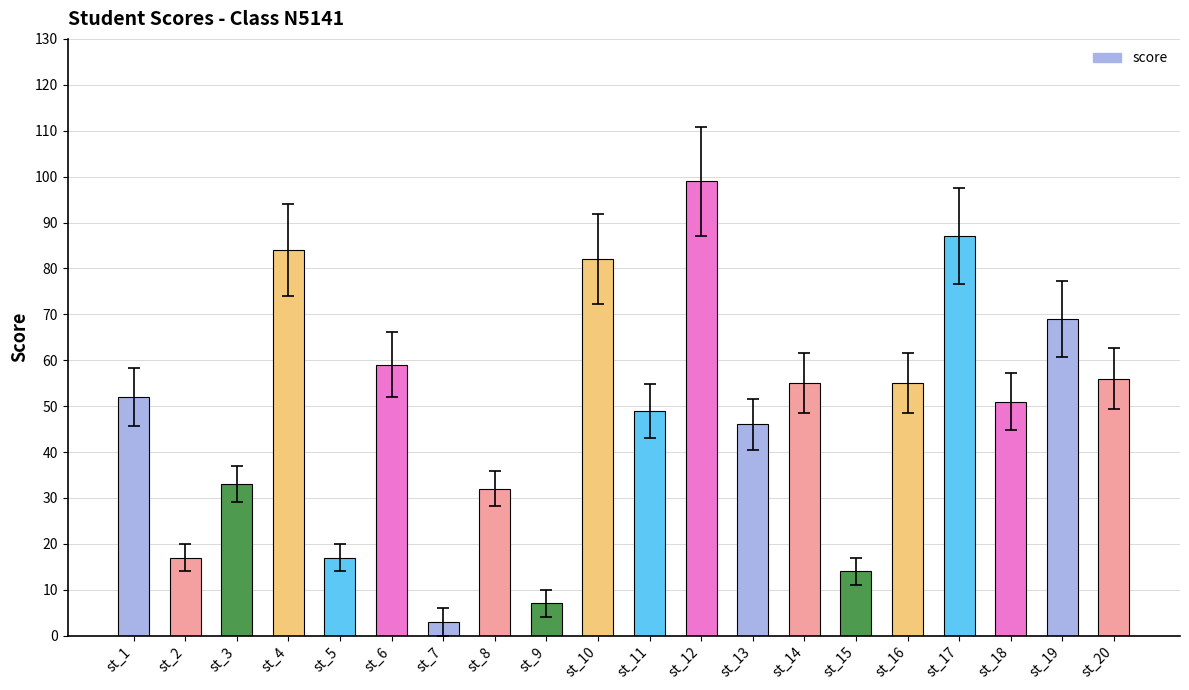

The chart shows a value of 99 at st_12. True or false?

True